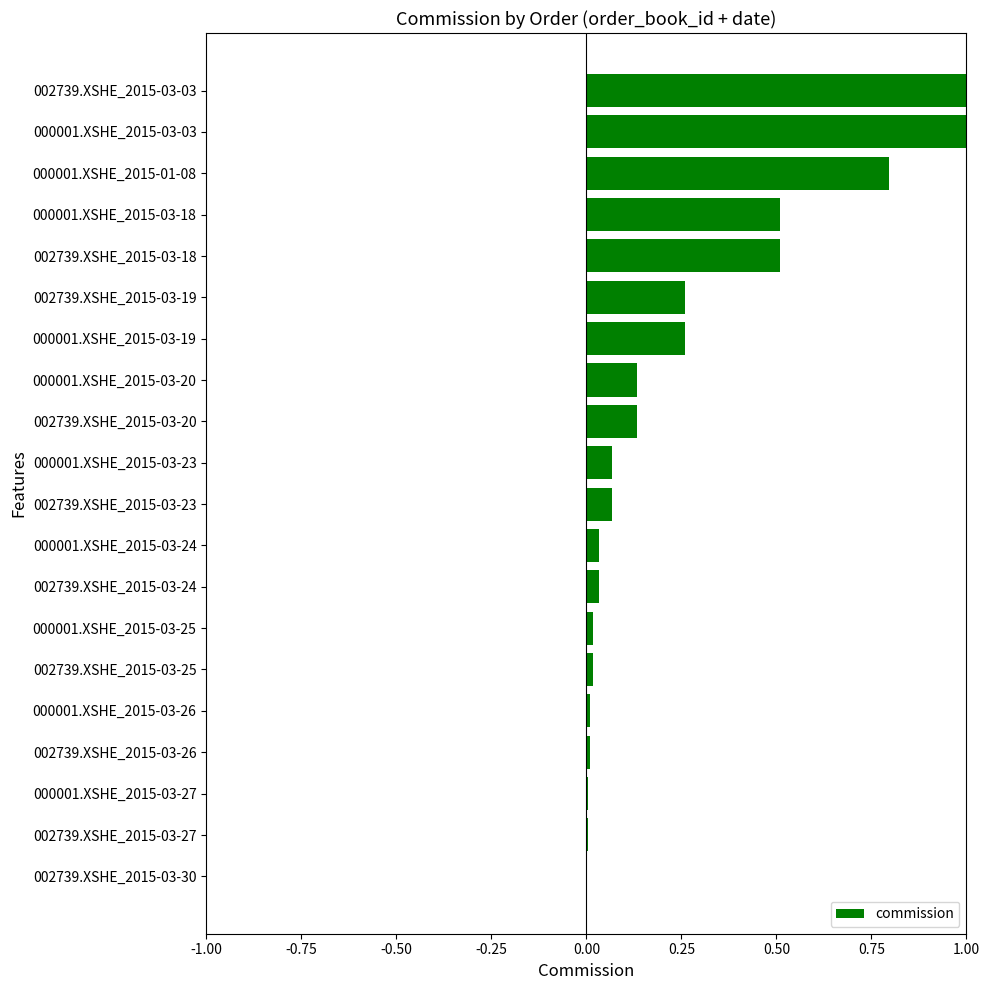

What is the change in value from 000001.XSHE_2015-03-20 to 002739.XSHE_2015-03-19?

+0.1